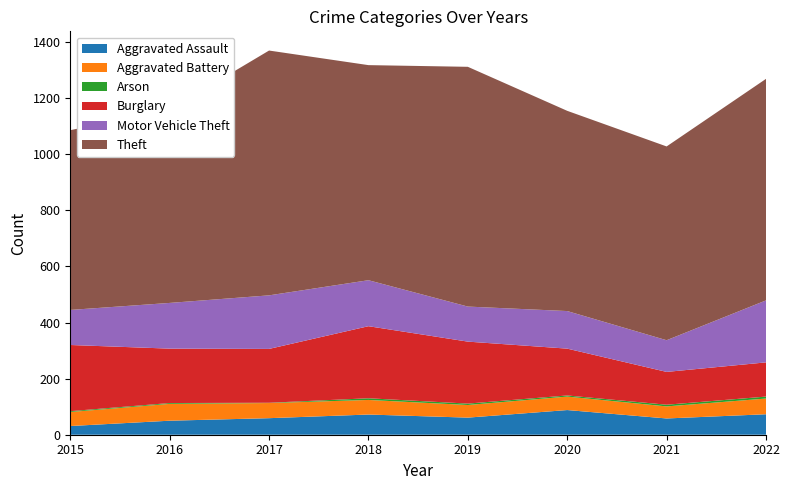

Reading right to left, extract all data points from this chart.

Aggravated Assault: 2022=73	2021=58	2020=88	2019=61	2018=72	2017=59	2016=50	2015=31
Aggravated Battery: 2022=56	2021=43	2020=48	2019=45	2018=52	2017=54	2016=60	2015=50
Arson: 2022=7	2021=6	2020=4	2019=5	2018=6	2017=1	2016=3	2015=3
Burglary: 2022=122	2021=117	2020=167	2019=221	2018=257	2017=192	2016=194	2015=236
Motor Vehicle Theft: 2022=221	2021=113	2020=134	2019=125	2018=164	2017=191	2016=163	2015=125
Theft: 2022=790	2021=691	2020=714	2019=855	2018=767	2017=873	2016=689	2015=641